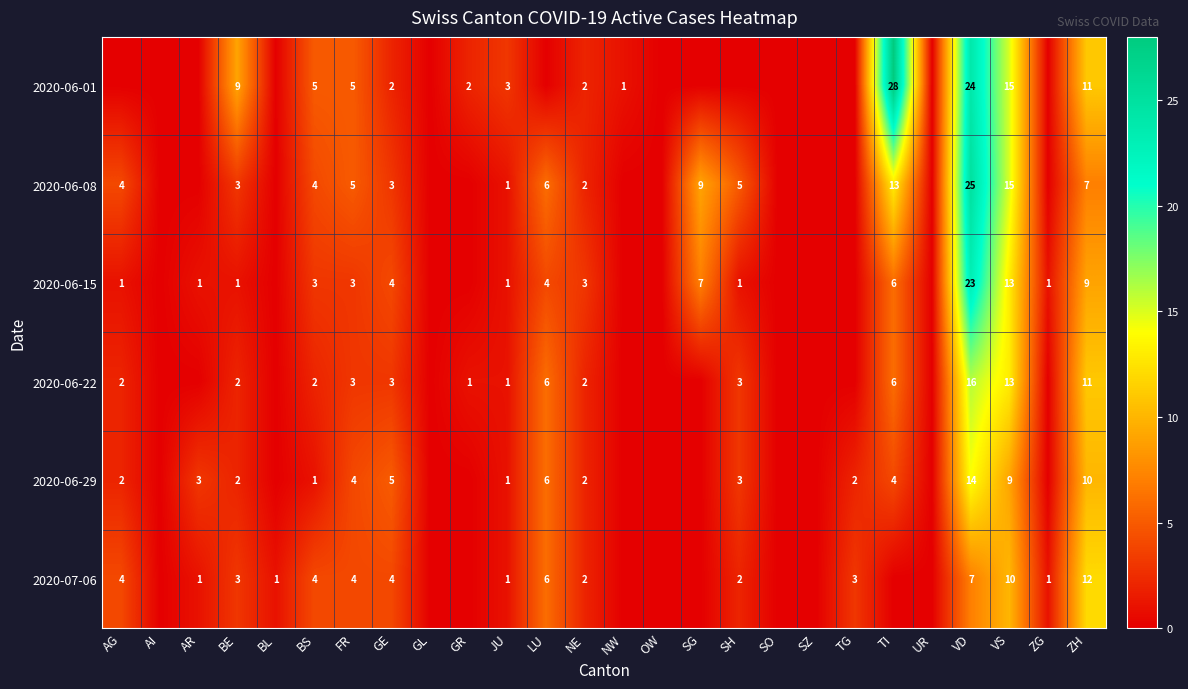

How many series are shown in this chart?

6